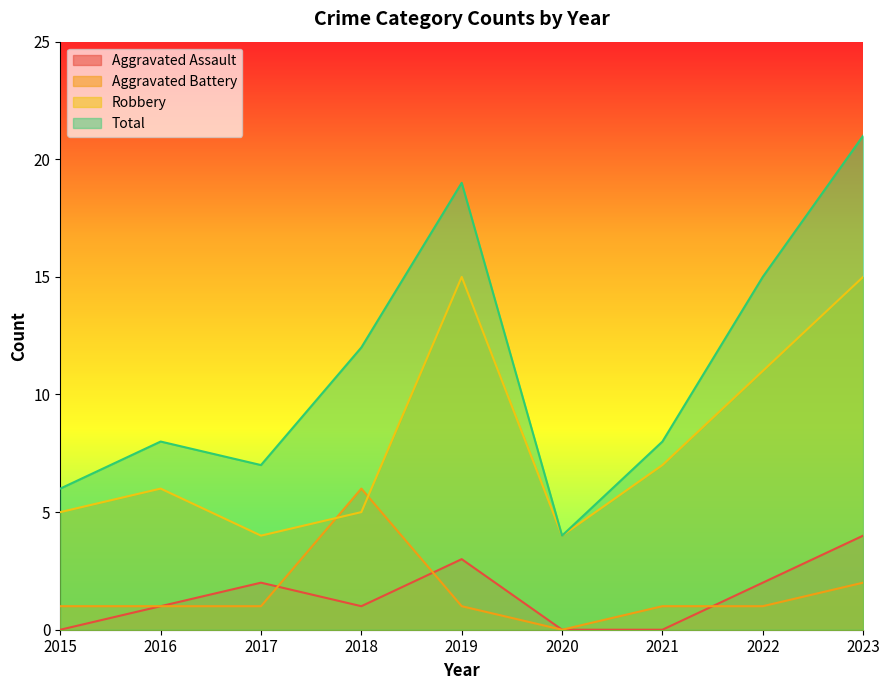

What are all the series names shown in the legend?

Aggravated Assault, Aggravated Battery, Robbery, Total